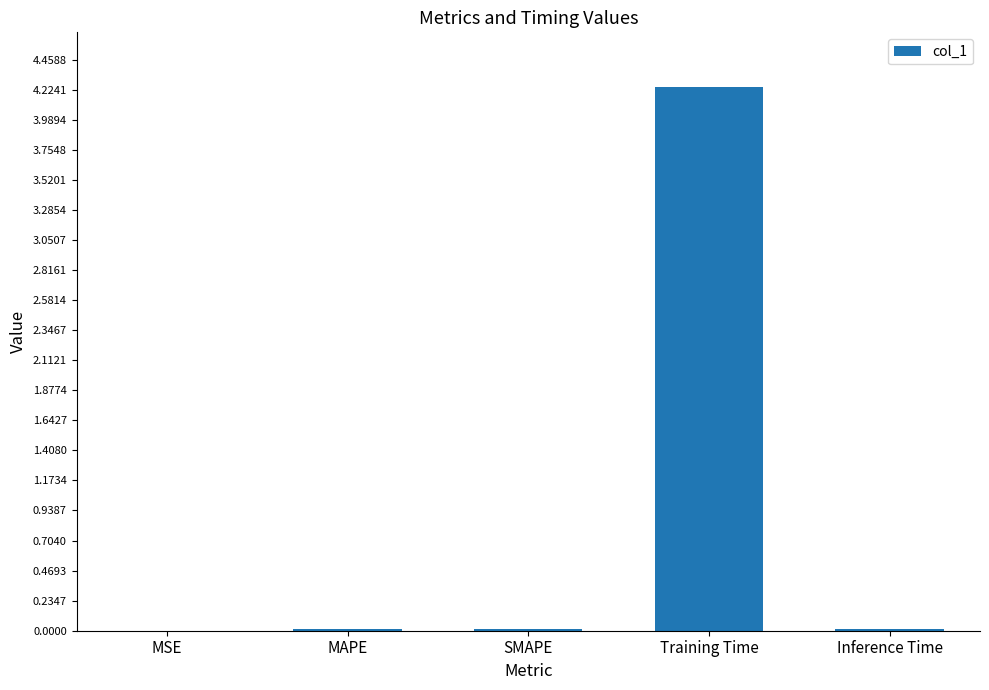

Are the bars grouped side by side (vs. stacked)?

No